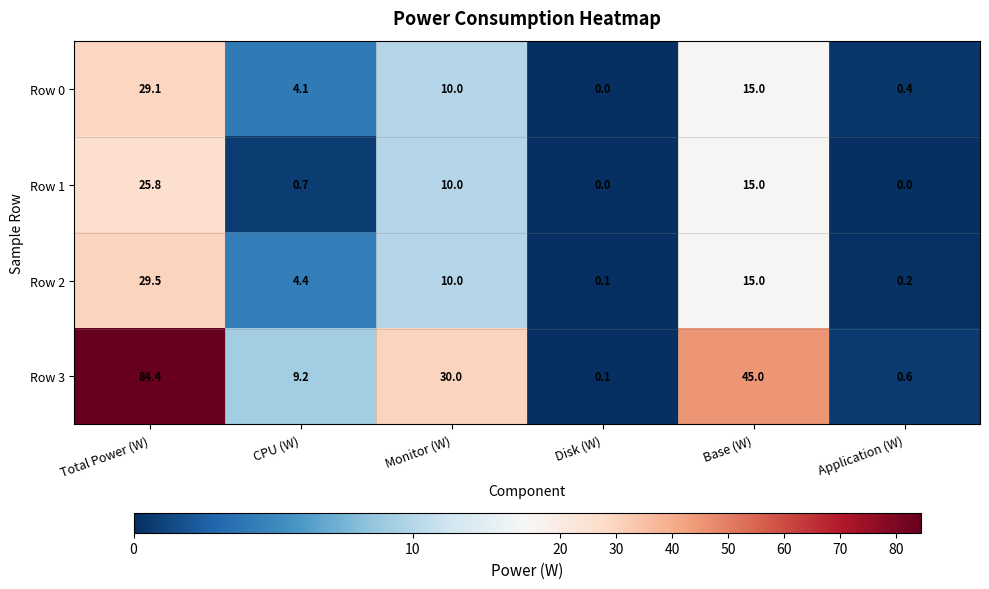

What is the highest value of the Row 3 series?

84.4